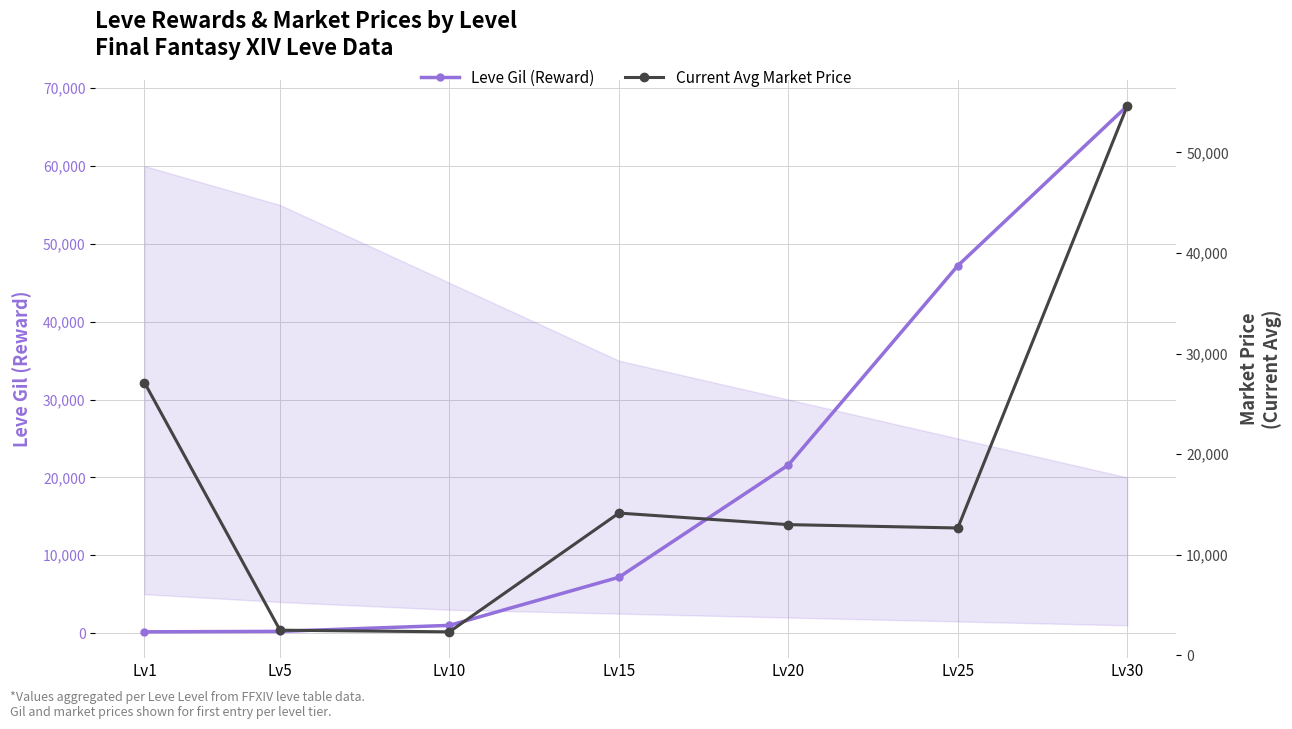

Which category has the lowest value across all series?

Lv1